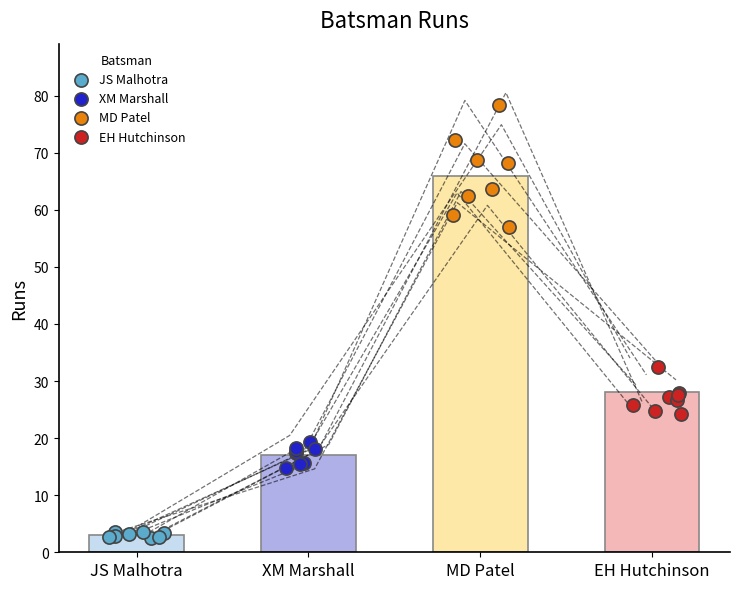

What are all the series names shown in the legend?

JS Malhotra, XM Marshall, MD Patel, EH Hutchinson